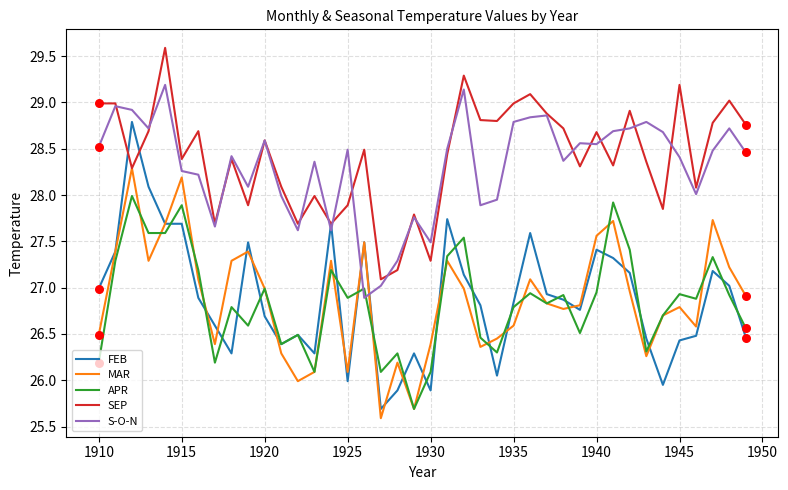

Rank the series by their maximum value, from highest to lowest.

SEP, S-O-N, FEB, MAR, APR